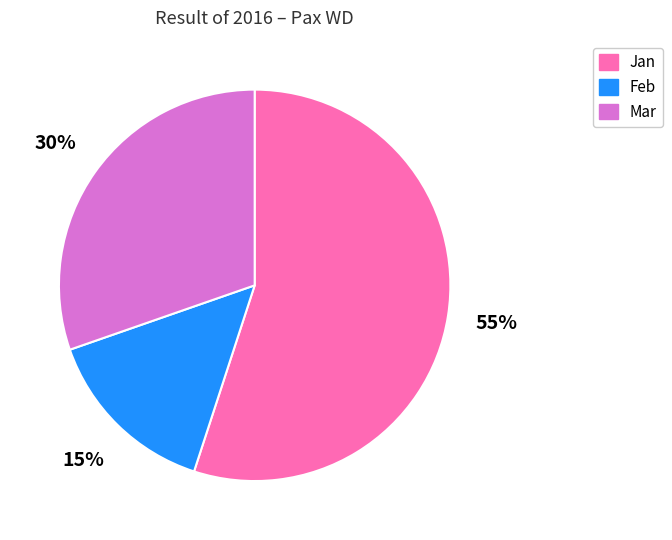

How many slices are in this pie chart?

3